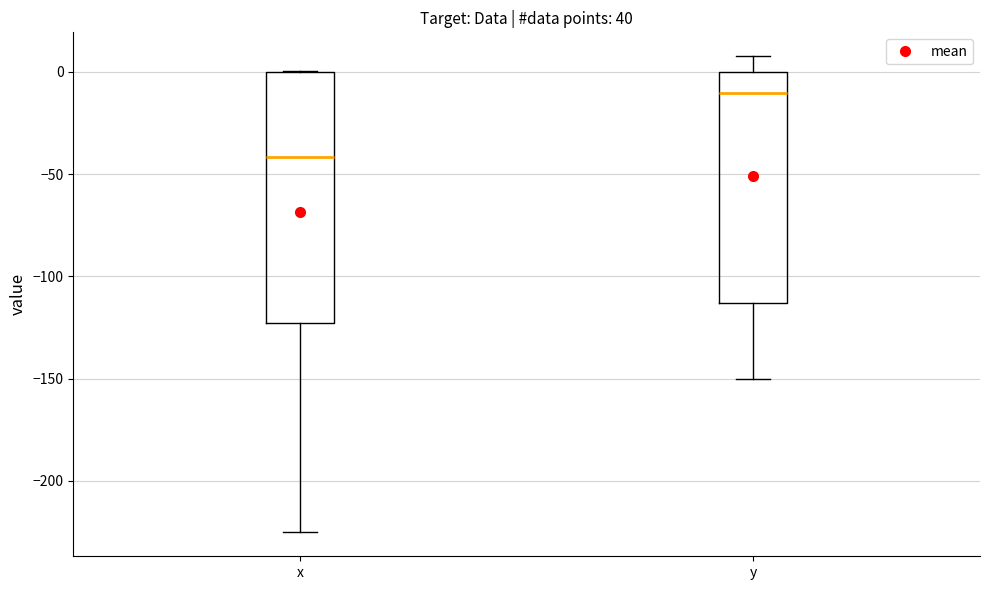

Where is the upper edge of the box for x on the y-axis? The values are not printed on the chart, so give them approximately, as read against the axis.

0